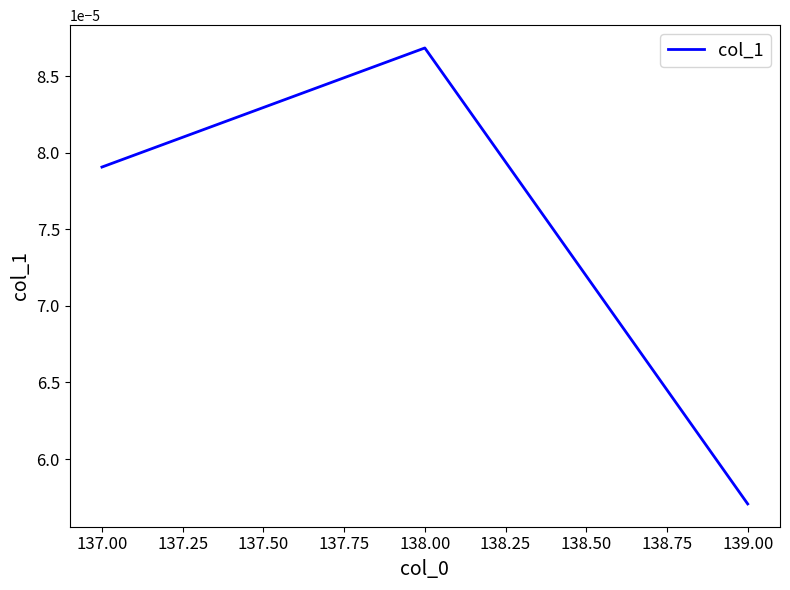

Which has a higher value, 139.00 or 138.00?

138.00